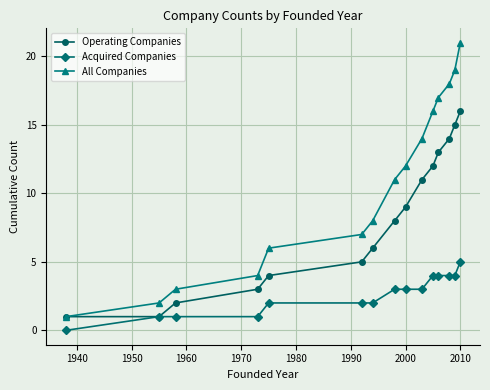

Reading left to right, extract all data points from this chart.

Operating Companies: 1	1	2	3	4	5	6	8	9	11	12	13	14	15	16
Acquired Companies: 0	1	1	1	2	2	2	3	3	3	4	4	4	4	5
All Companies: 1	2	3	4	6	7	8	11	12	14	16	17	18	19	21